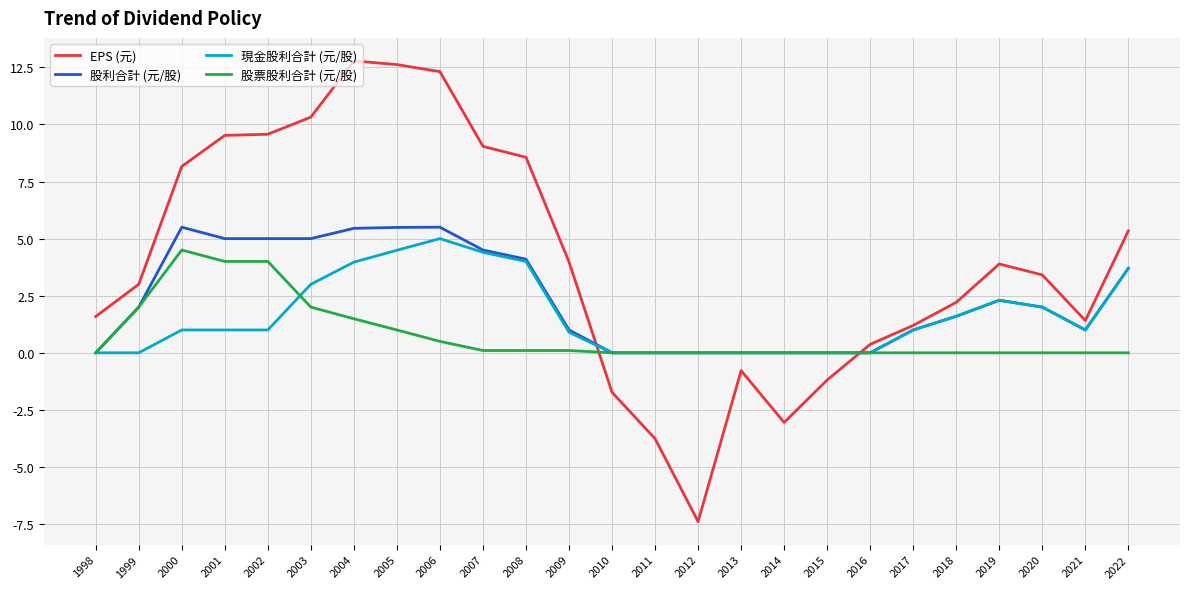

At which label does 現金股利合計 (元/股) reach its peak?

2006